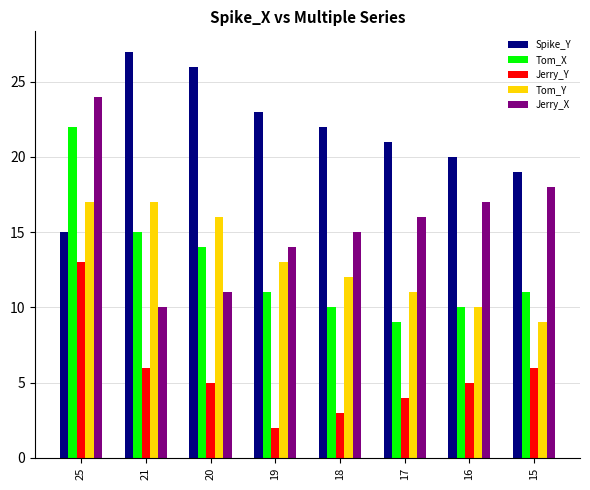

At which label is Jerry_X closest to 17?

16